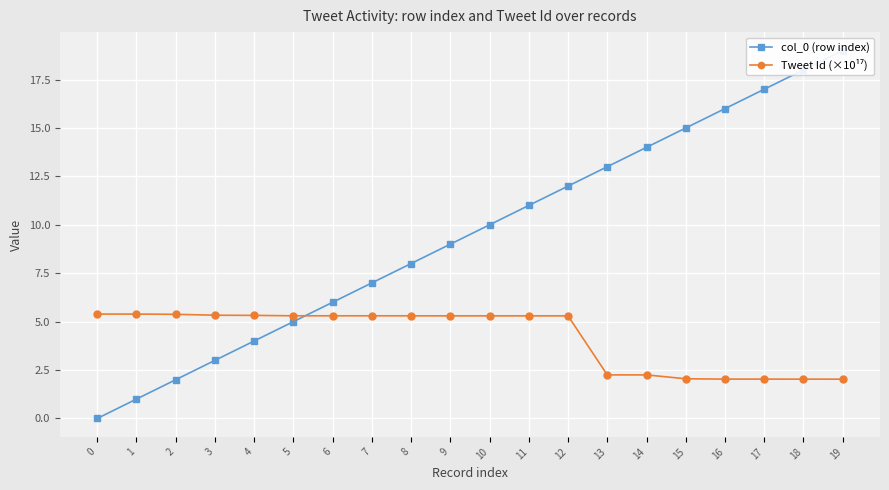

How many distinct data groups are displayed?

2